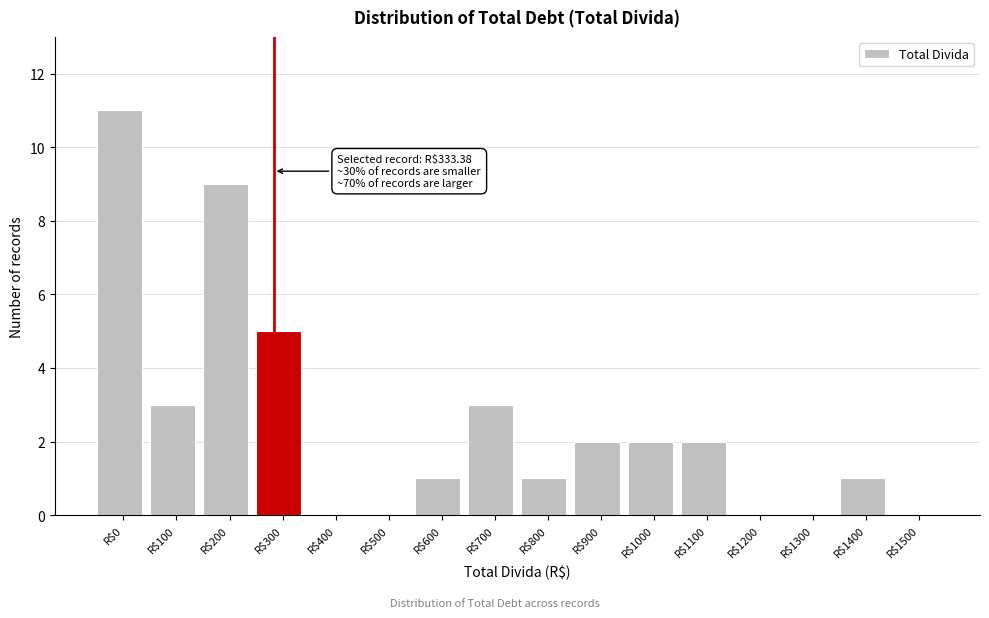

What is the sum of all values?

40